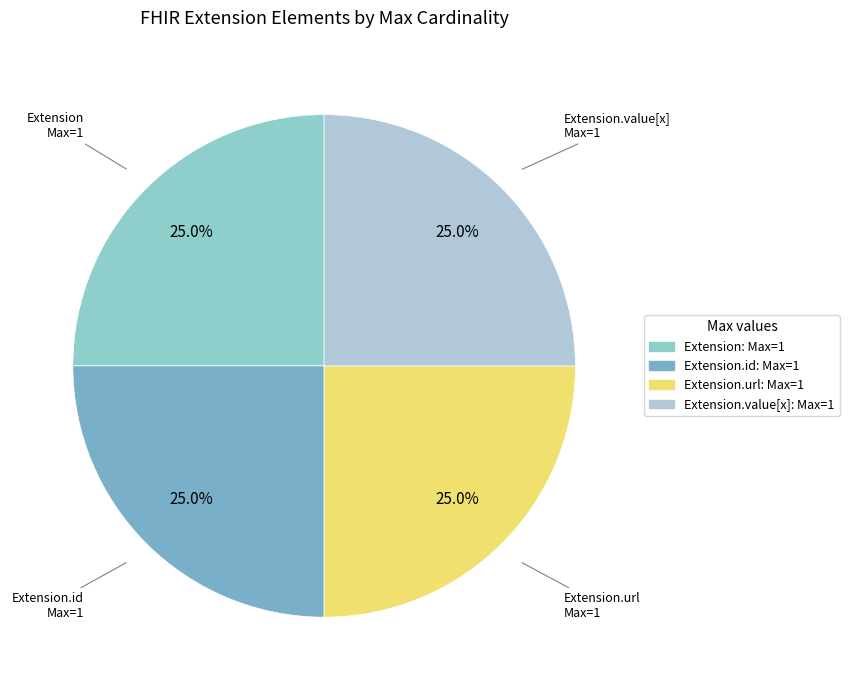

What is the largest slice in the pie chart?

Extension